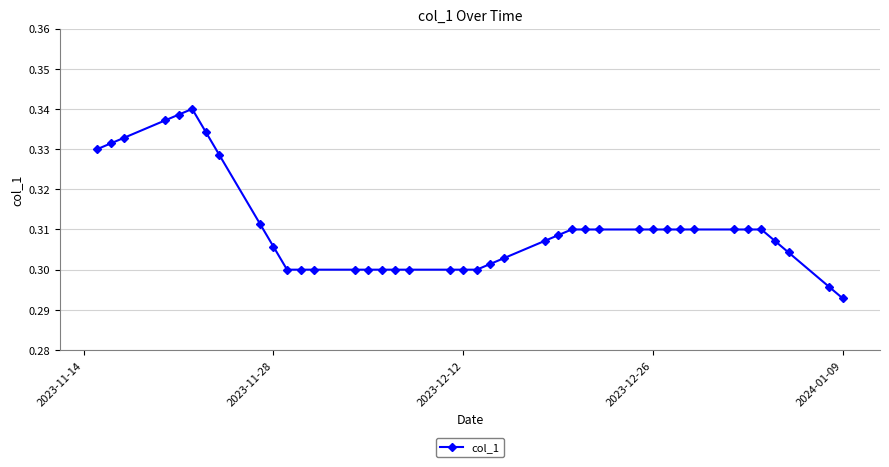

True or false: there are more than 0 points higher than both neighbors.

True